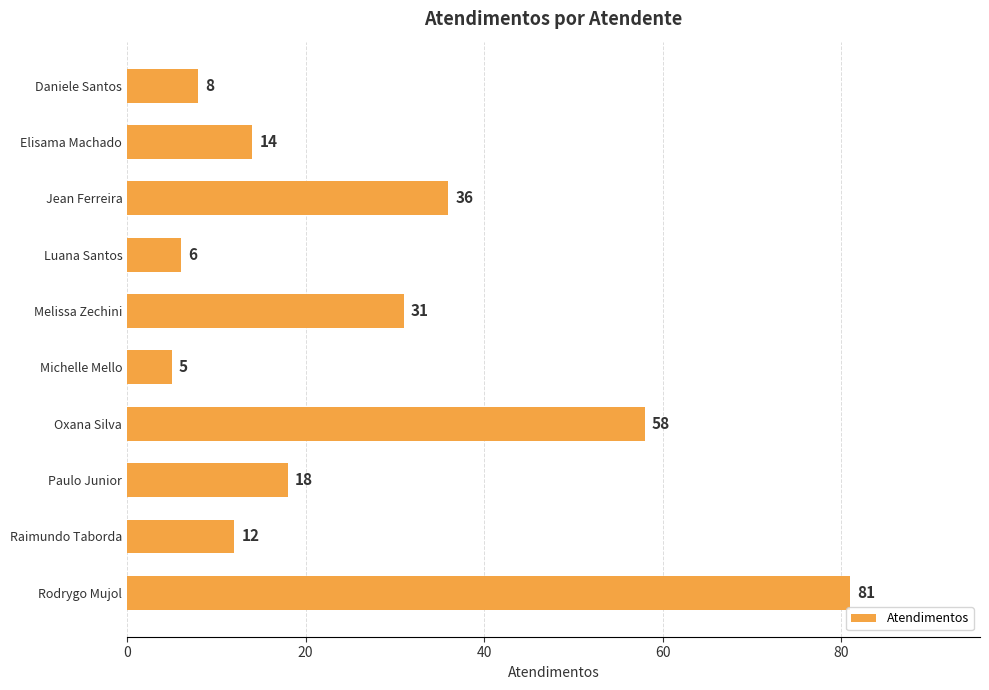

Where is the data nearest to the value 43?

Jean Ferreira